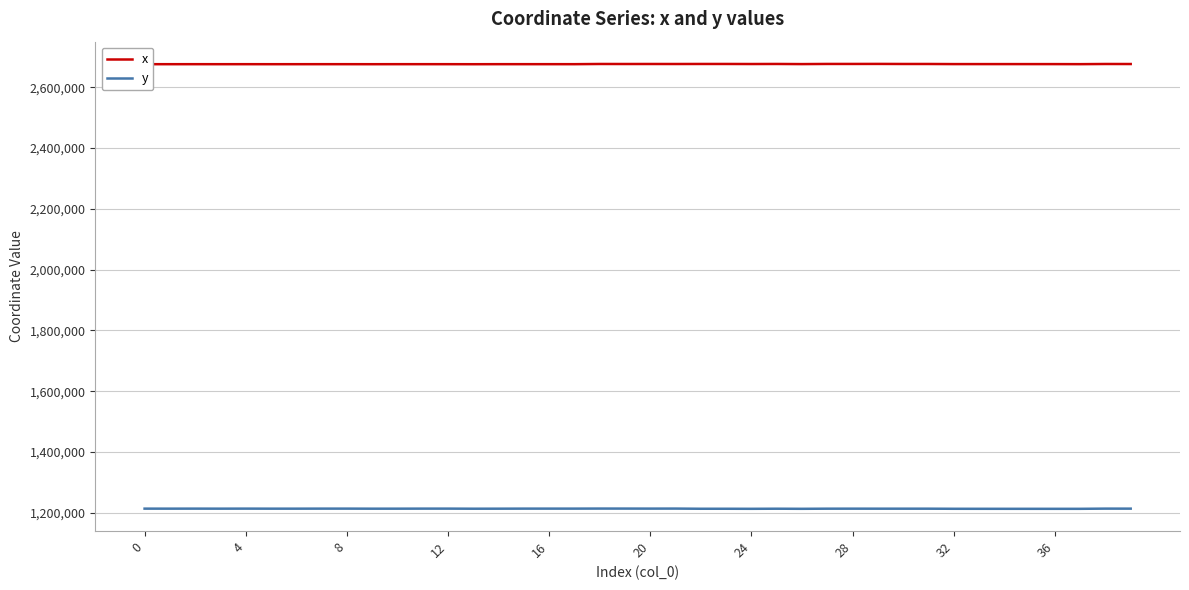

What is the maximum value for x?

2676737.9